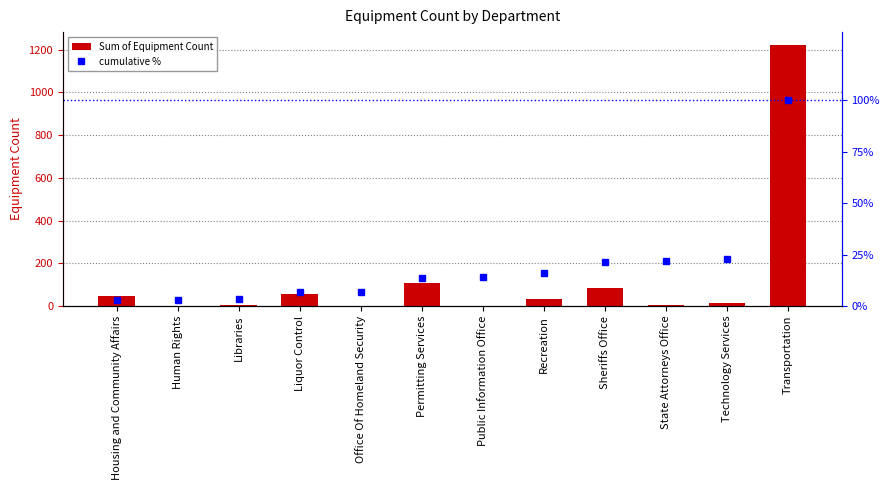

What is the difference between the maximum and minimum values in the Sum of Equipment Count series?

1220.0